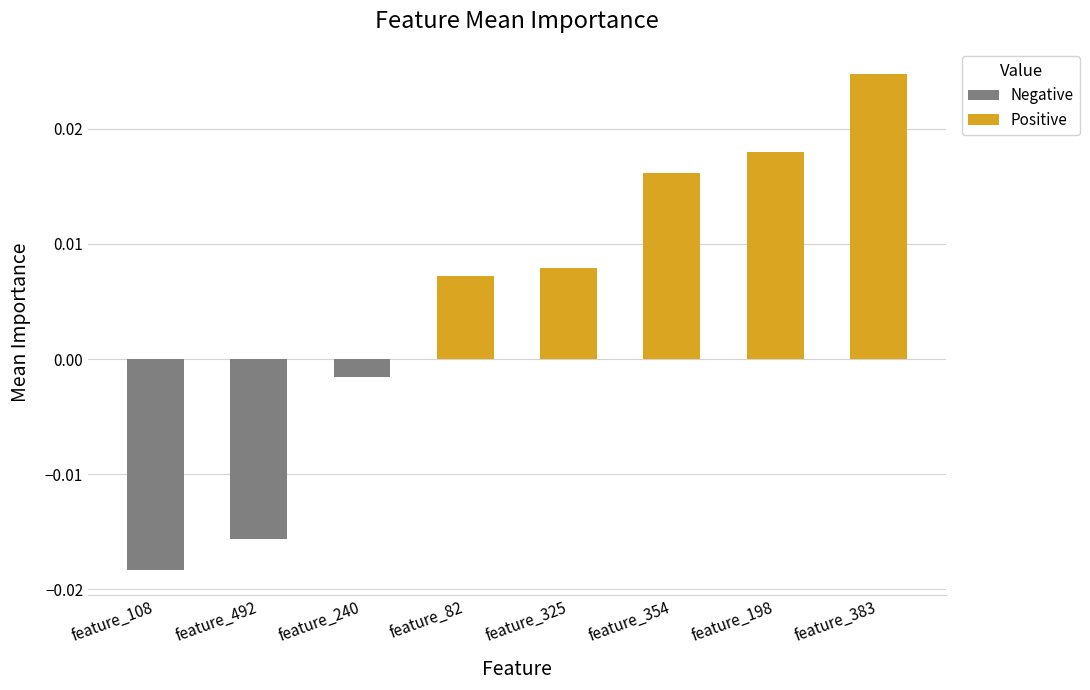

How many values are below zero?

3